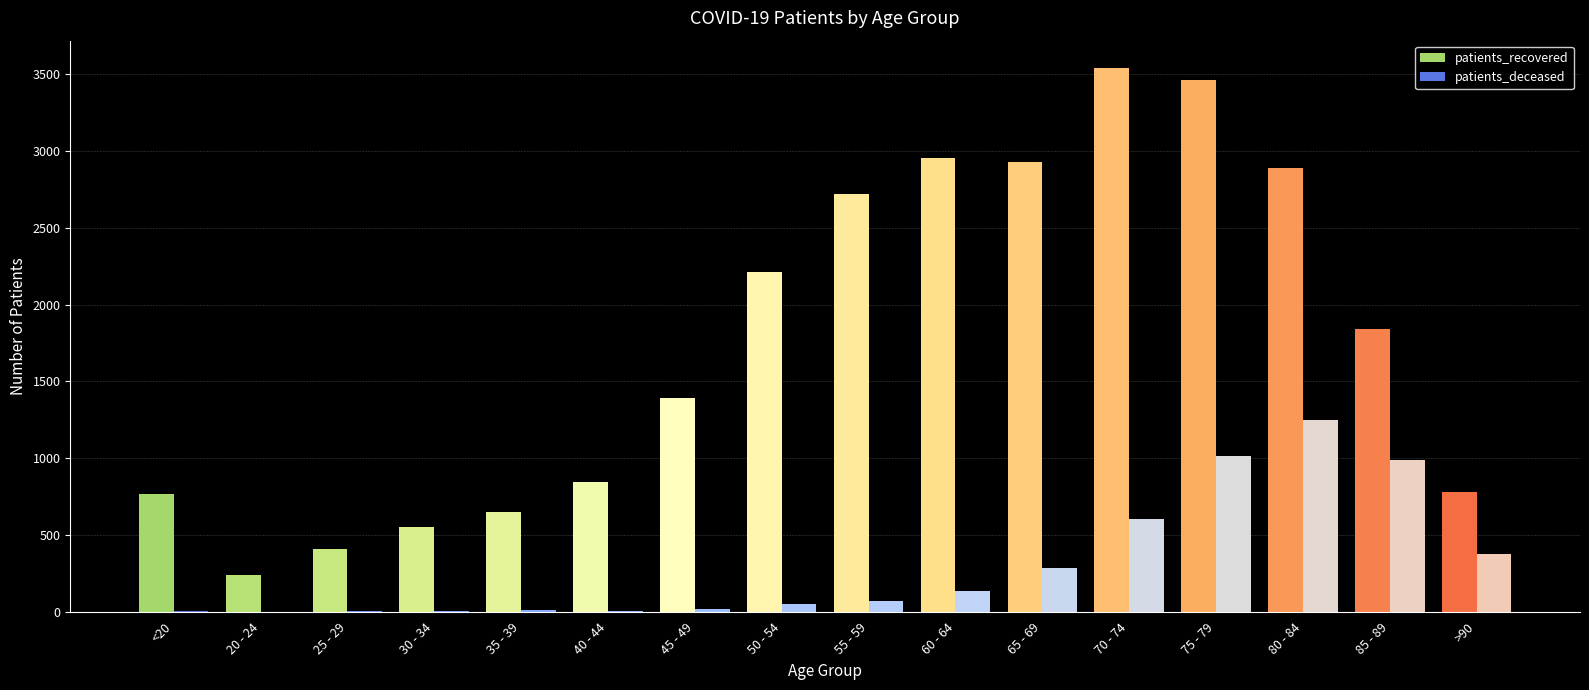

The value of patients_deceased at 75 - 79 is 396. True or false?

False